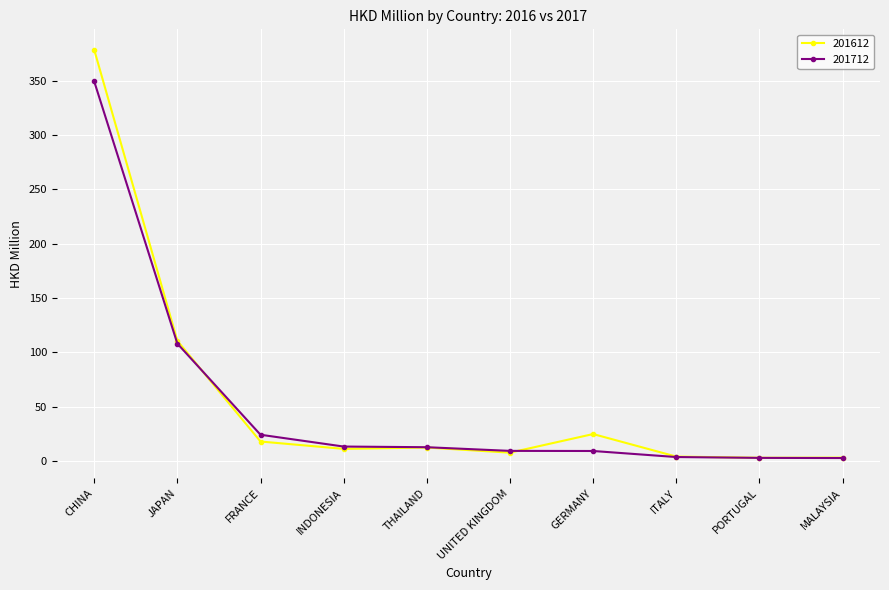

True or false: 201612 has more than 0 points higher than both neighbors.

True